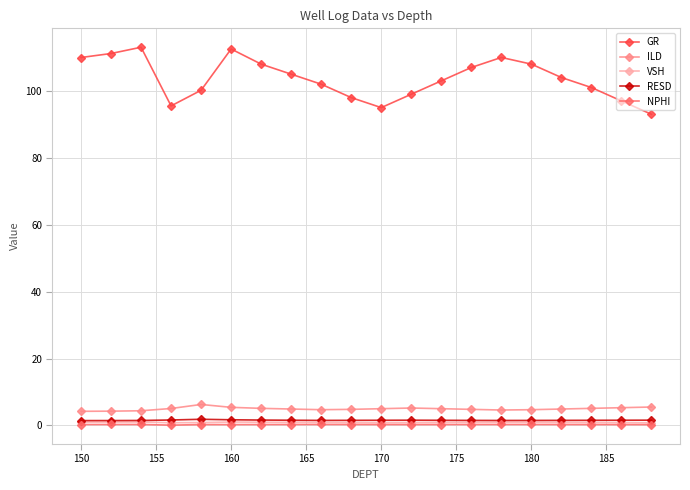

What is the value of the GR point at the 20th from the left?

93.0